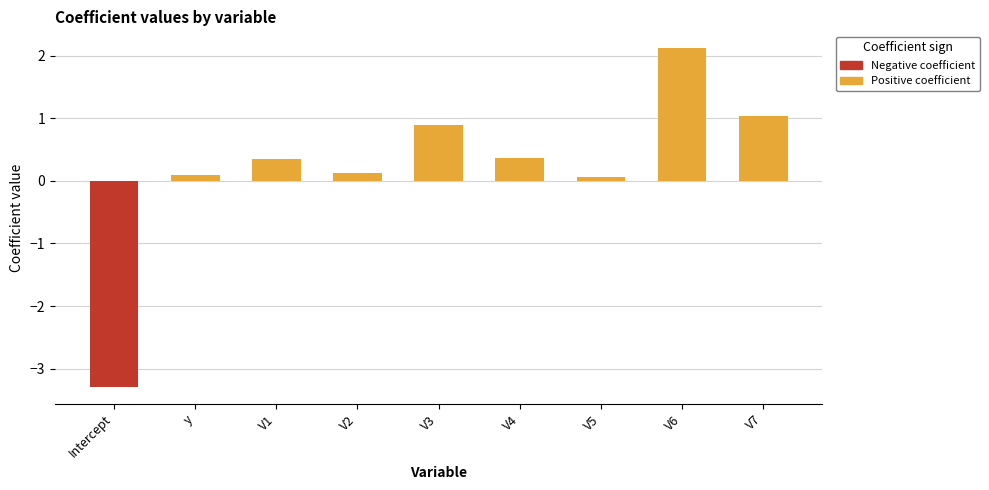

Reading left to right, extract all data points from this chart.

Positive coefficient: Intercept=0.0	y=0.1	V1=0.4	V2=0.1	V3=0.9	V4=0.4	V5=0.1	V6=2.1	V7=1.0
Negative coefficient: Intercept=-3.3	y=0.0	V1=0.0	V2=0.0	V3=0.0	V4=0.0	V5=0.0	V6=0.0	V7=0.0